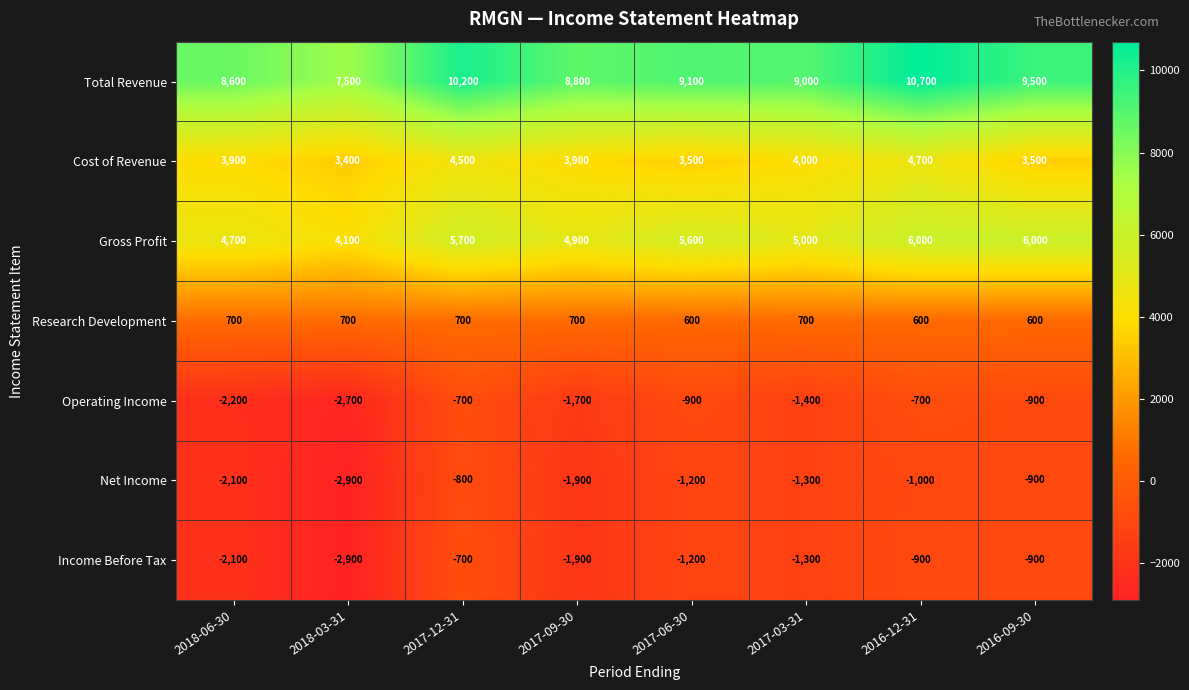

What is the difference between the Income Before Tax values at 2016-12-31 and 2017-03-31?

400